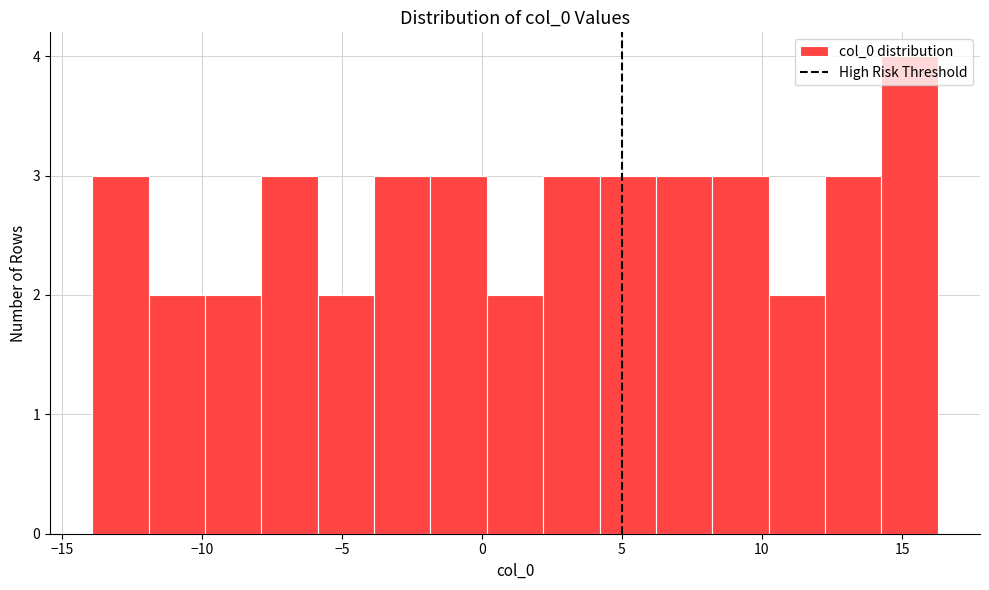

Reading left to right, transcribe this chart: for each bar, give the range it covers on the x-axis and its height. Neither the bar edges nor the heights are printed on the chart, so give them approximately, as read against the axes.

-14.0 to -12.0: 3
-12.0 to -10.0: 2
-10.0 to -8.0: 2
-8.0 to -6.0: 3
-6.0 to -4.0: 2
-4.0 to -2.0: 3
-2.0 to 0.0: 3
0.0 to 2.0: 2
2.0 to 4.0: 3
4.0 to 6.0: 3
6.0 to 8.0: 3
8.0 to 10.0: 3
10.0 to 12.0: 2
12.0 to 14.5: 3
14.5 to 16.5: 4